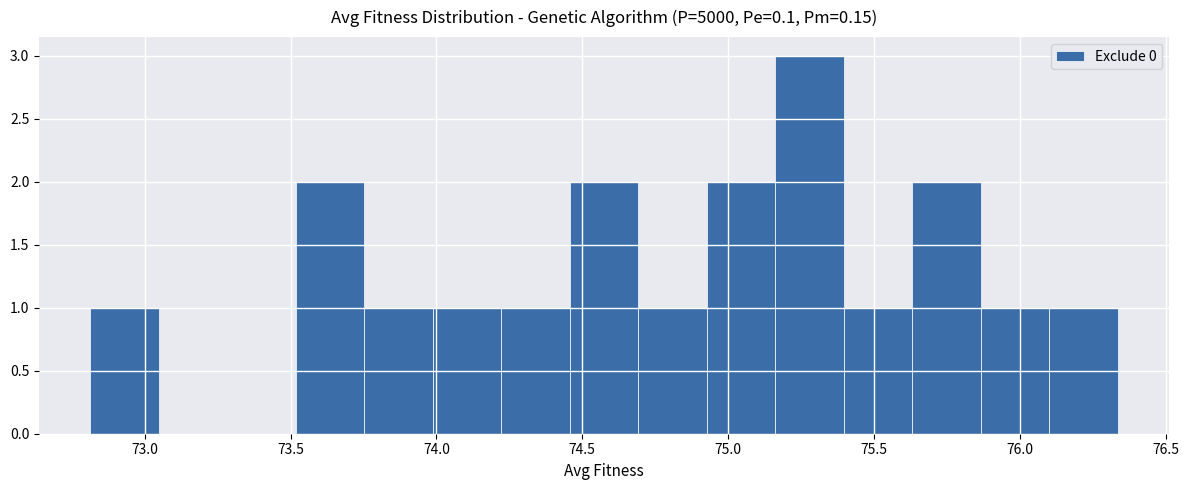

Reading left to right, list every bar in this chart as the range it spans on the x-axis followed by its height. Neither the bar edges nor the heights are printed on the chart, so give them approximately, as read against the axes.

72.80 to 73.05: 1
73.05 to 73.30: 0
73.30 to 73.50: 0
73.50 to 73.75: 2
73.75 to 74.00: 1
74.00 to 74.20: 1
74.20 to 74.45: 1
74.45 to 74.70: 2
74.70 to 74.95: 1
74.95 to 75.15: 2
75.15 to 75.40: 3
75.40 to 75.65: 1
75.65 to 75.85: 2
75.85 to 76.10: 1
76.10 to 76.35: 1